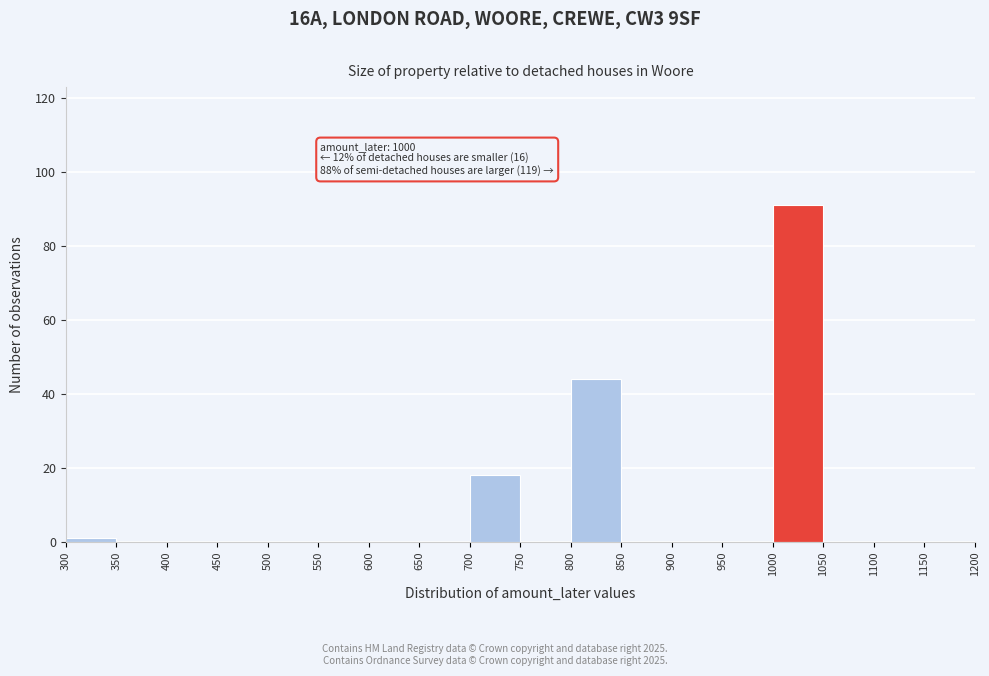

Which range on the x-axis has the tallest bar?

1000 to 1050